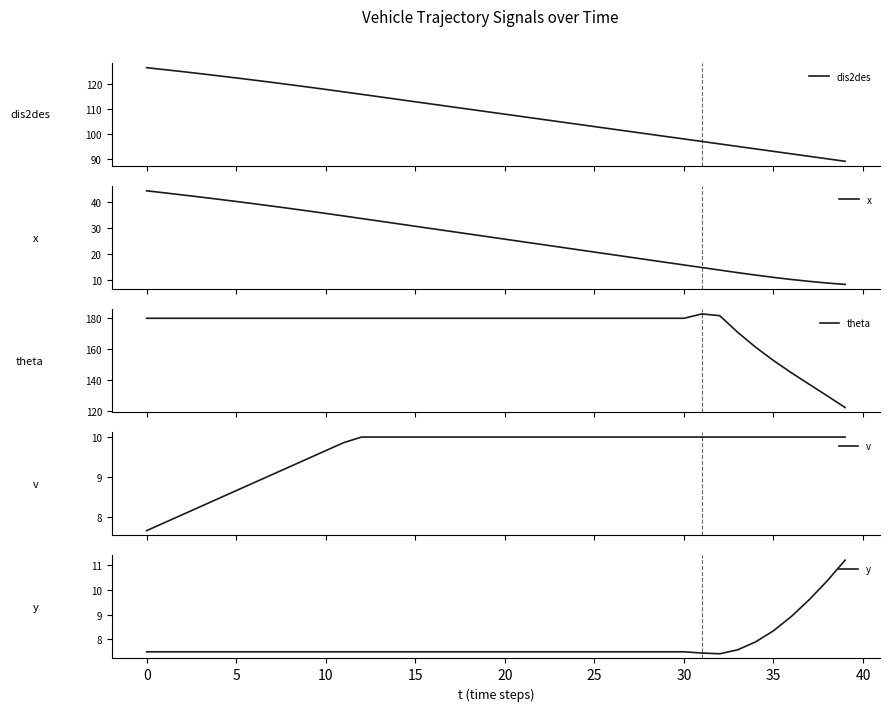

True or false: x and theta intersect in this chart.

False